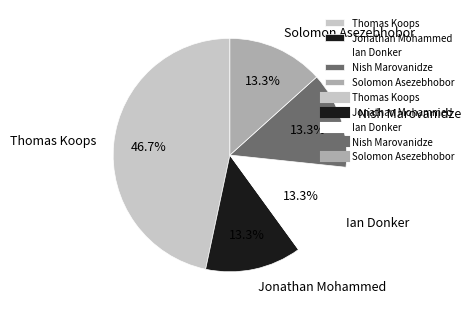

Count the number of slices in the pie.

5